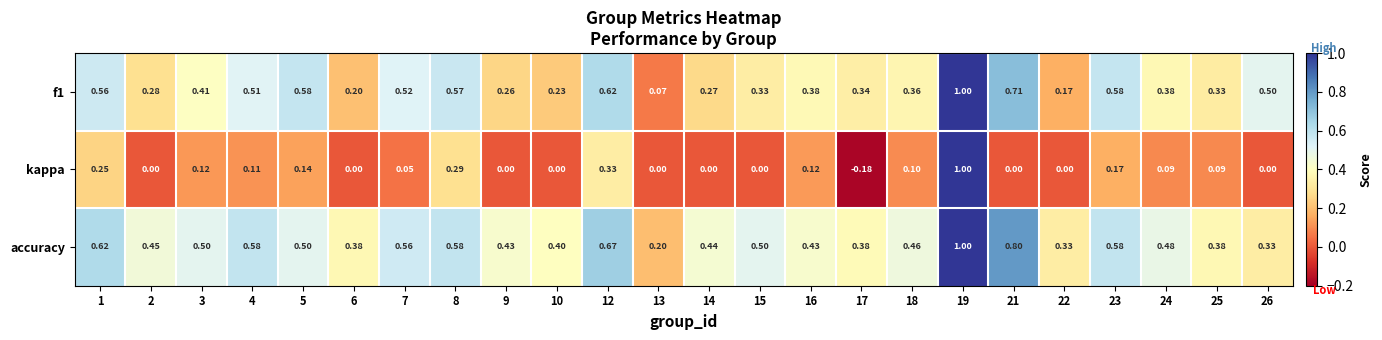

Which series has the widest spread of values?

kappa